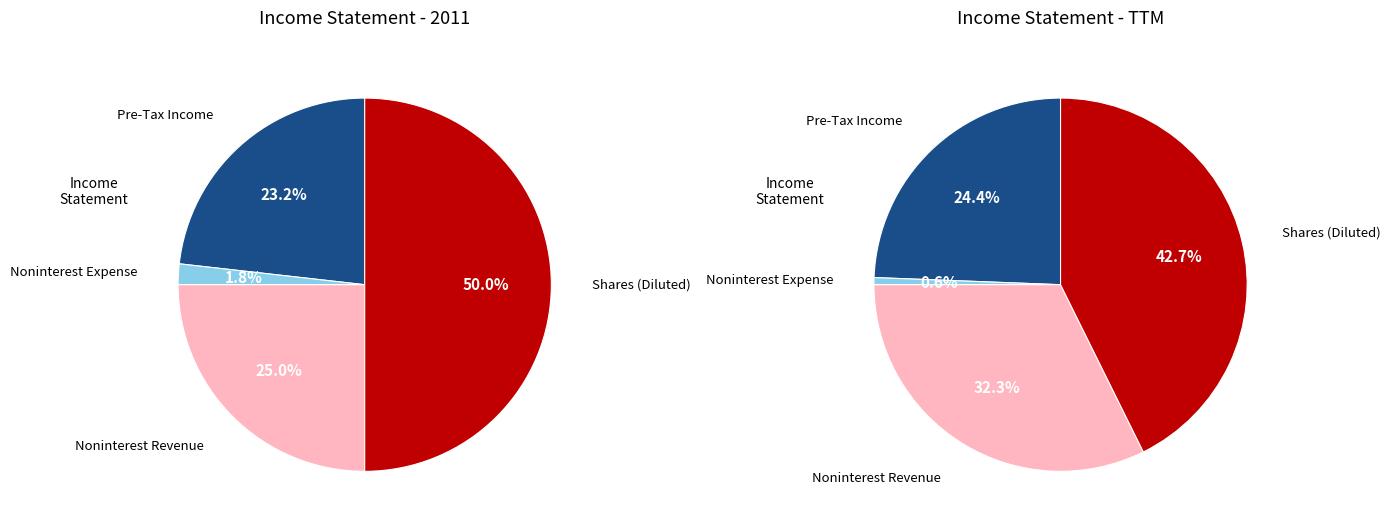

Does Noninterest Revenue represent more than half of the total?

No